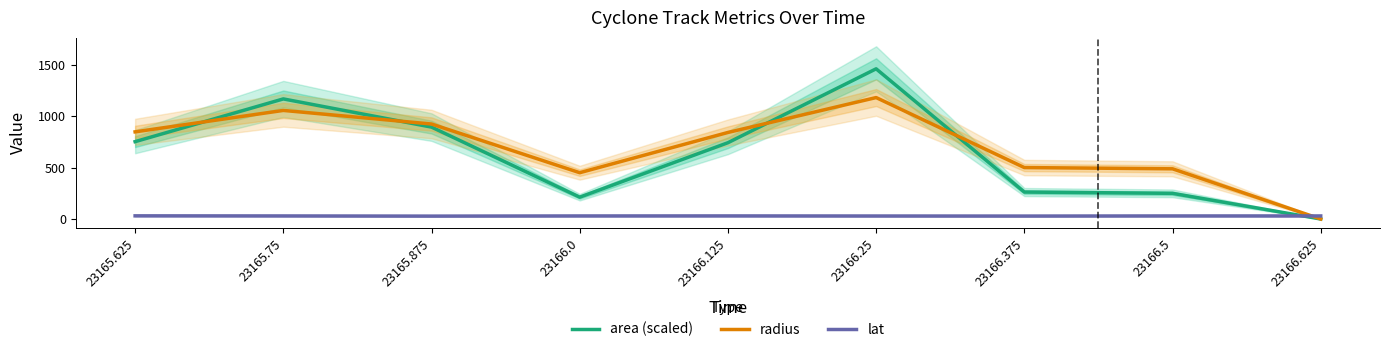

Reading left to right, list all the values displayed in this chart.

area (scaled): 752.3	1167.9	893.8	212.3	741.9	1460.6	262.1	249.6	0.0
radius: 847.6	1056.1	923.8	450.2	841.7	1181.0	500.3	488.2	0.0
lat: 30.8	29.8	28.2	29.6	30.0	29.2	28.6	29.7	29.7